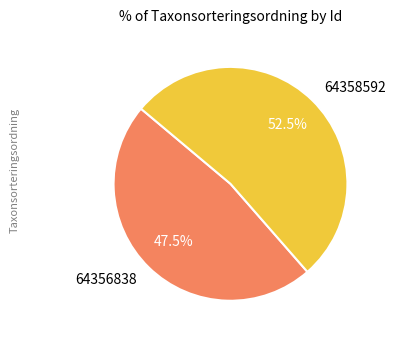

What percentage do 64356838 and 64358592 together represent?

100.0%